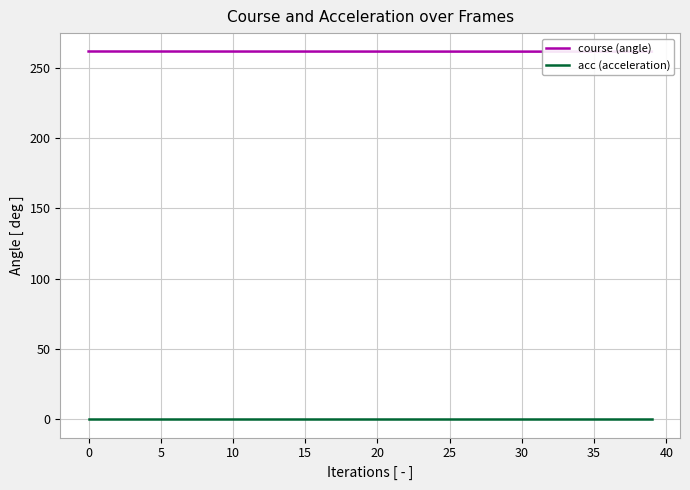

True or false: acc (acceleration) has more than 2 interior local peaks.

False